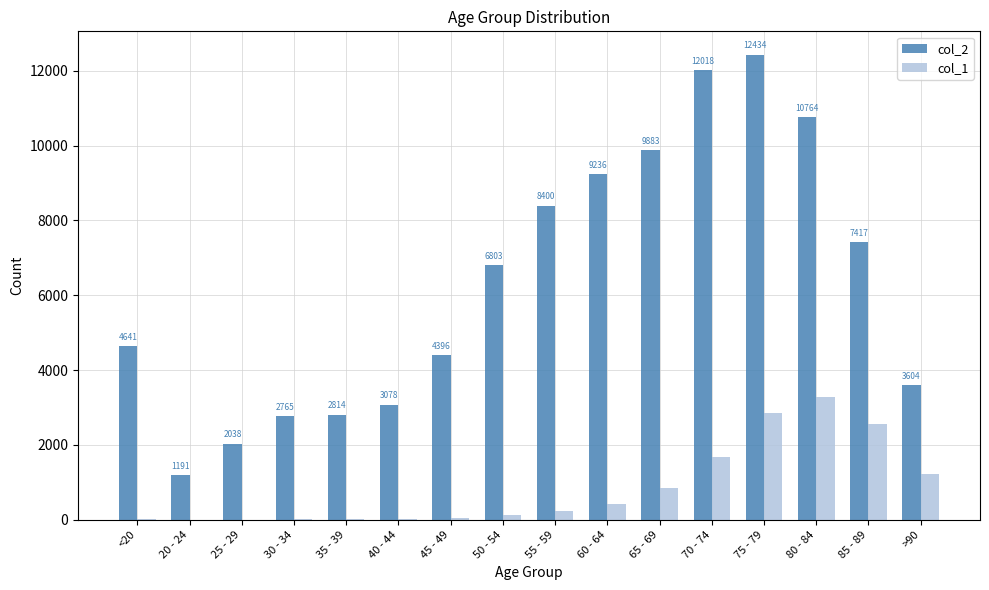

Which series has the largest total across all categories?

col_2